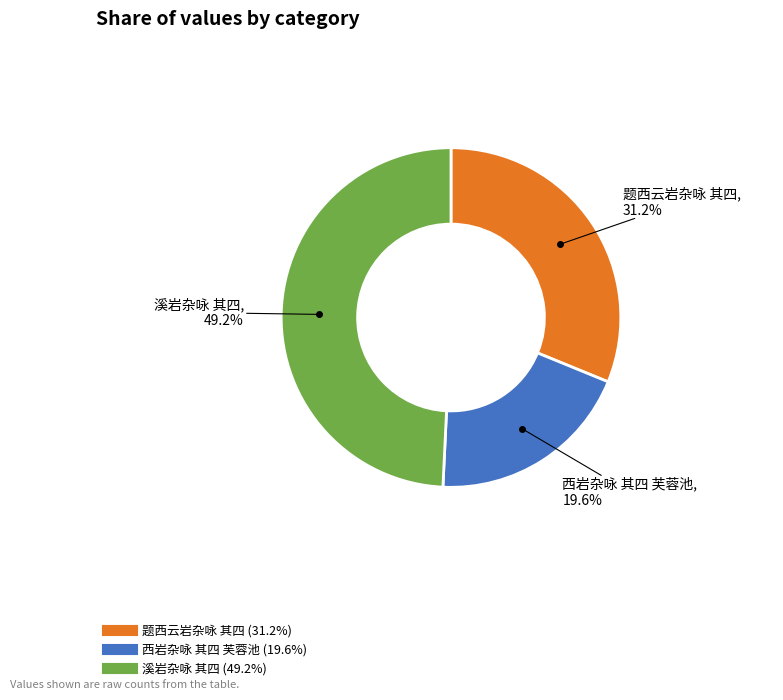

Is 西岩杂咏 其四 芙蓉池 the majority of the pie?

No